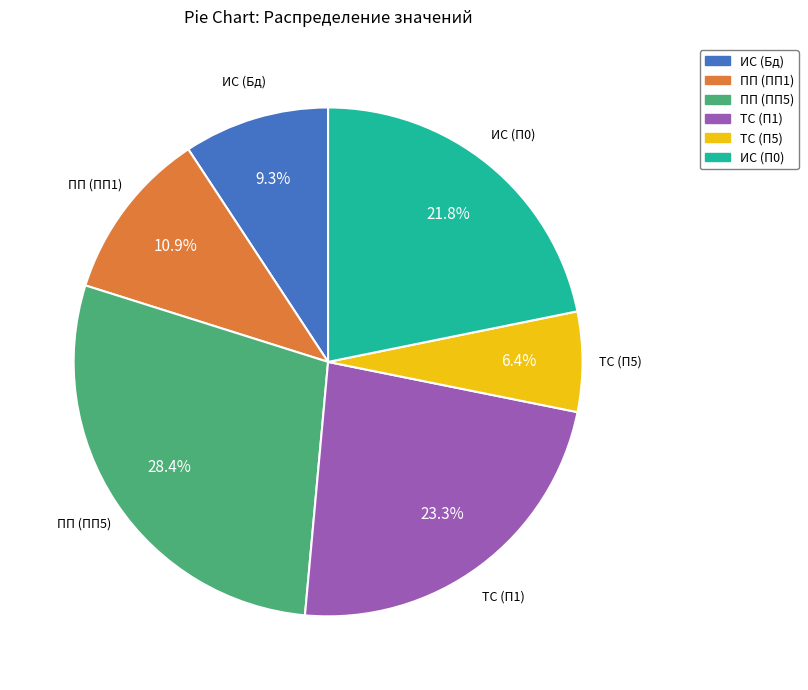

Is there a majority slice in this chart?

No